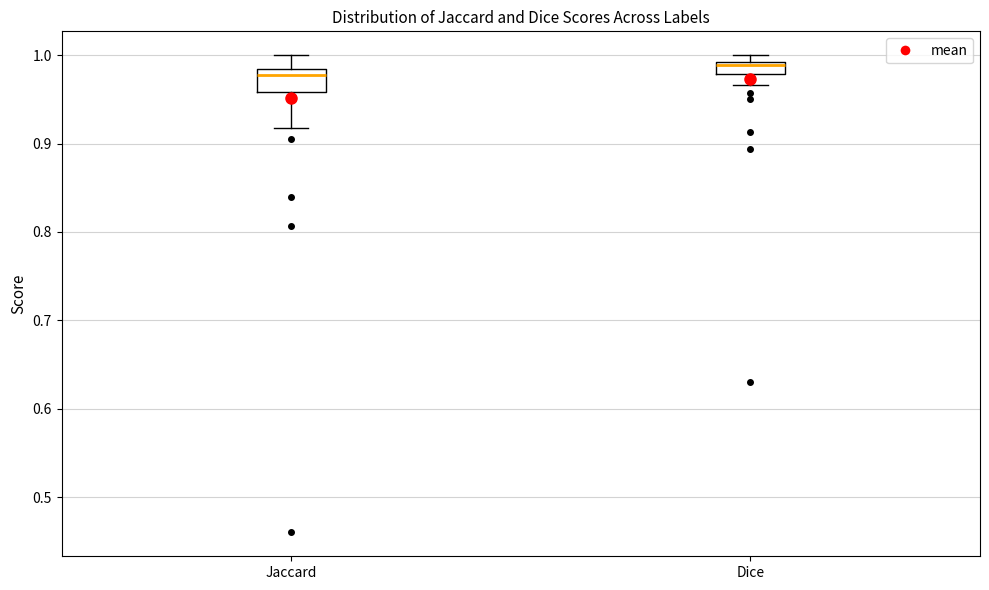

Where does the lower whisker of the box for Jaccard end on the y-axis? The values are not printed on the chart, so give them approximately, as read against the axis.

0.92